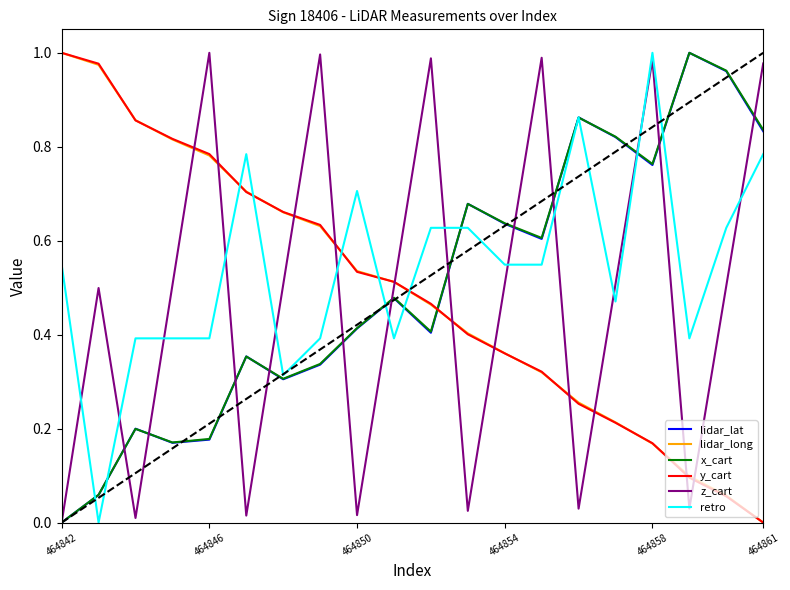

How many lines are shown in the chart?

6